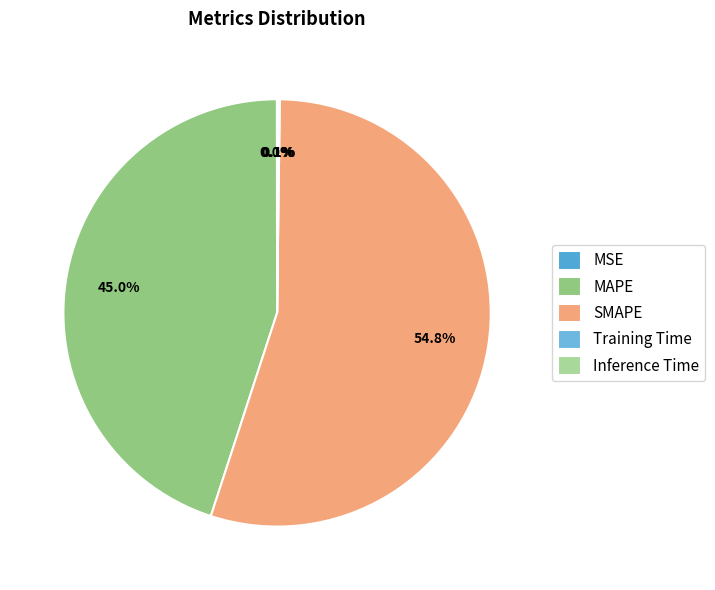

Is there any slice that represents more than half of the pie?

Yes